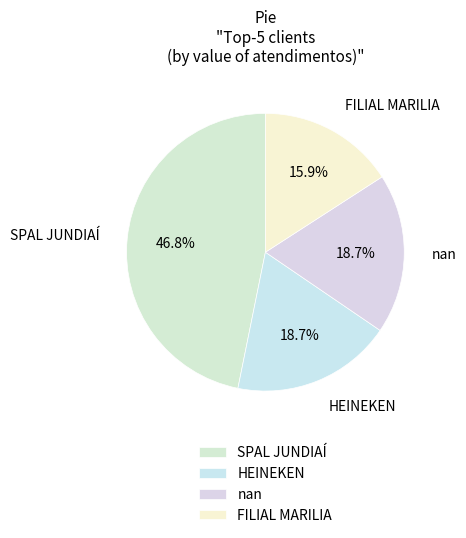

To the nearest percent, what percentage of the pie is HEINEKEN?

19%